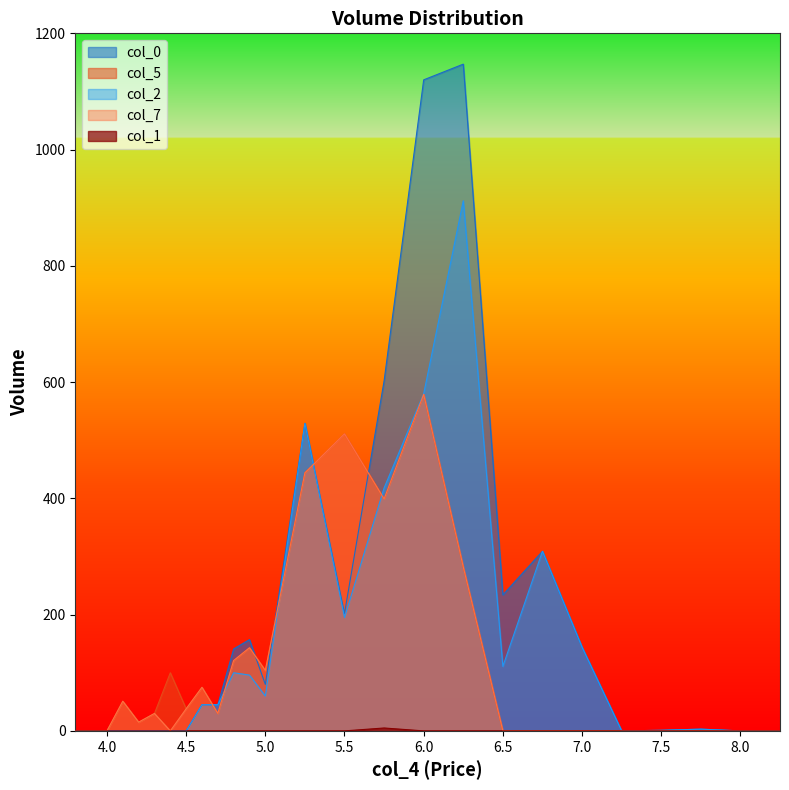

How many lines are shown in the chart?

5